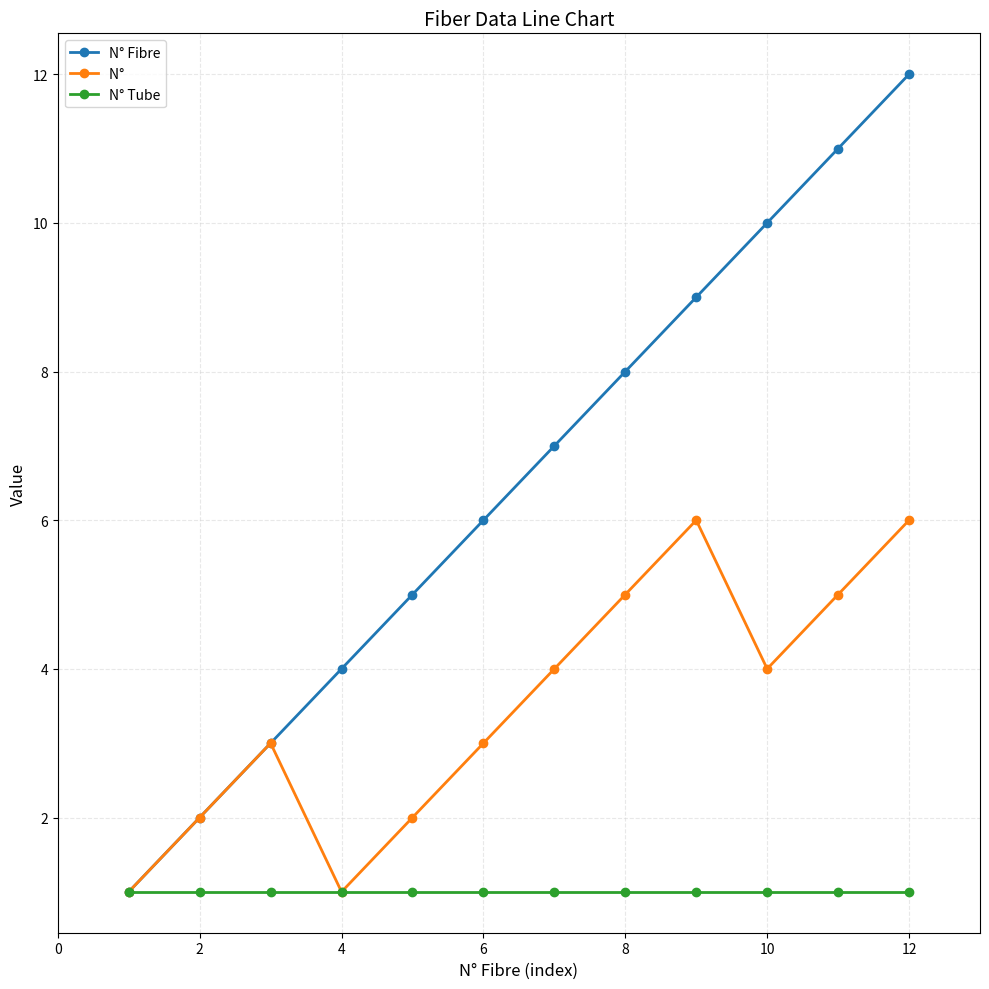

What is the greatest value displayed?

12